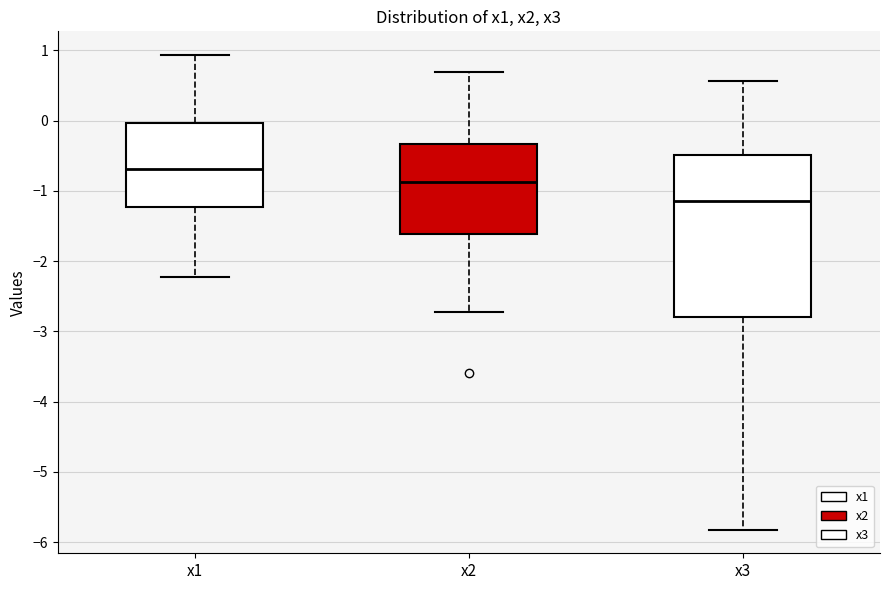

Which box's median line is the lowest?

x3